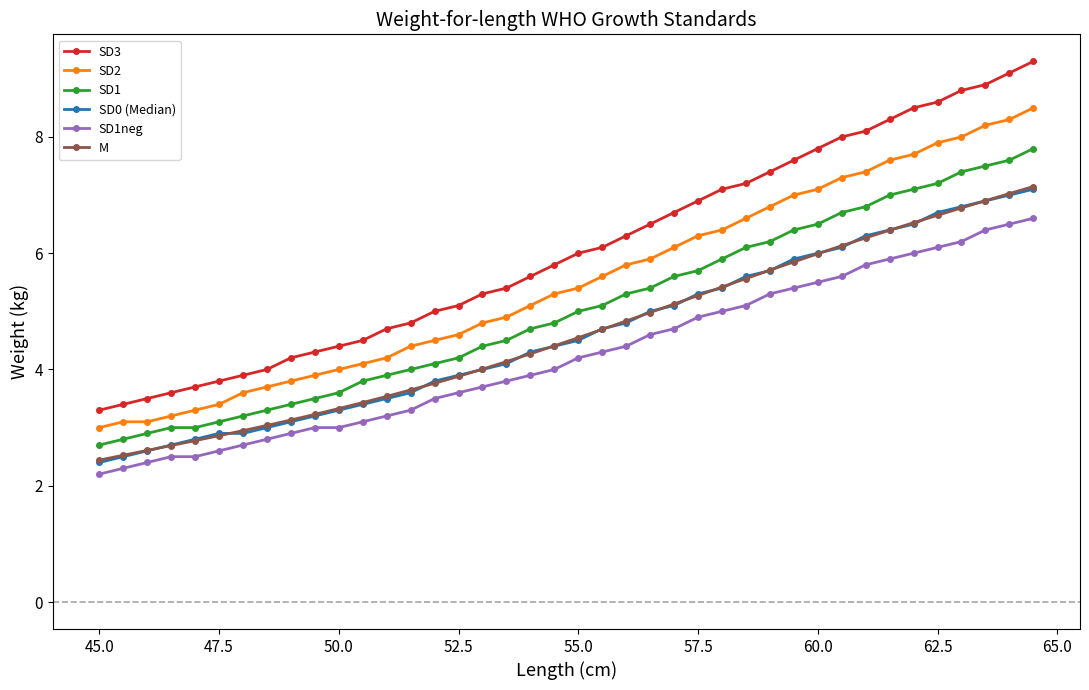

What is the value of the M point at the 29th from the left?

5.7